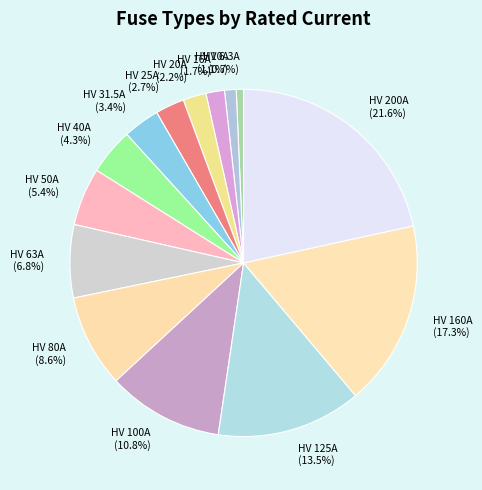

The HV 200A slice represents 7% of the pie. True or false?

False